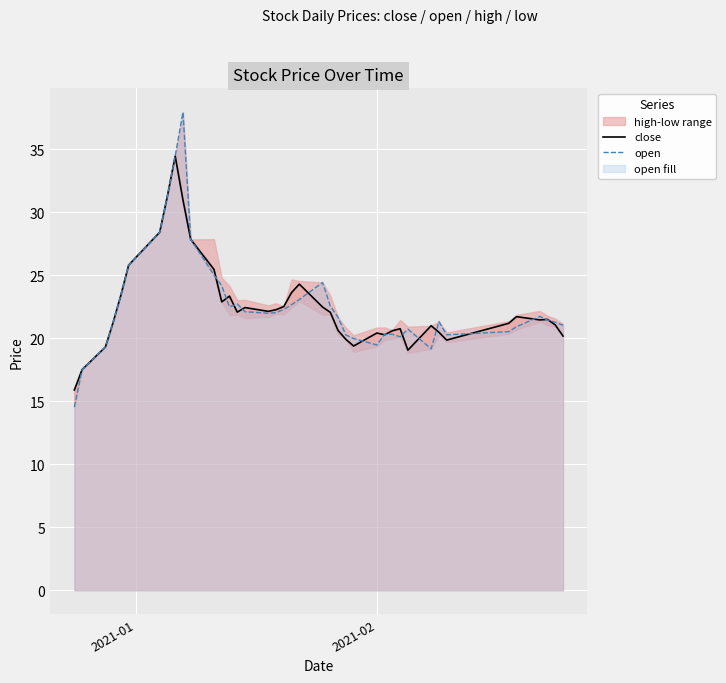

What is the difference between the maximum and minimum values in the open series?

23.4